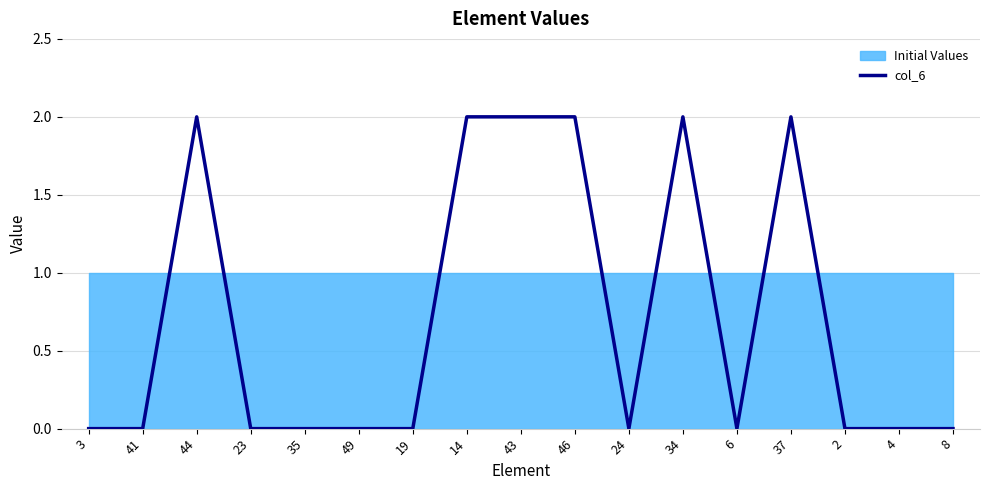

At which category does the chart reach its peak across all series?

44